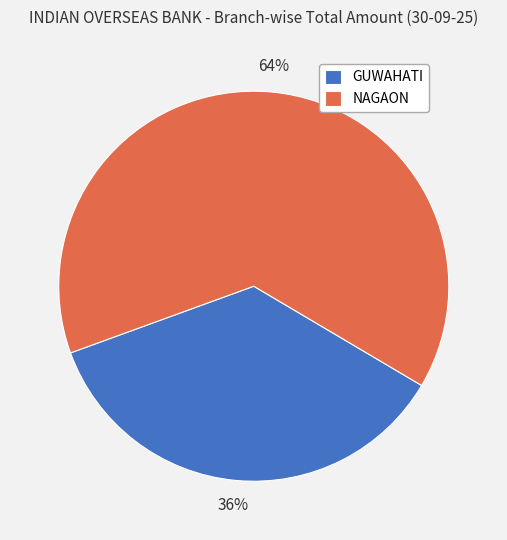

Is the sum of GUWAHATI and NAGAON greater than half?

Yes